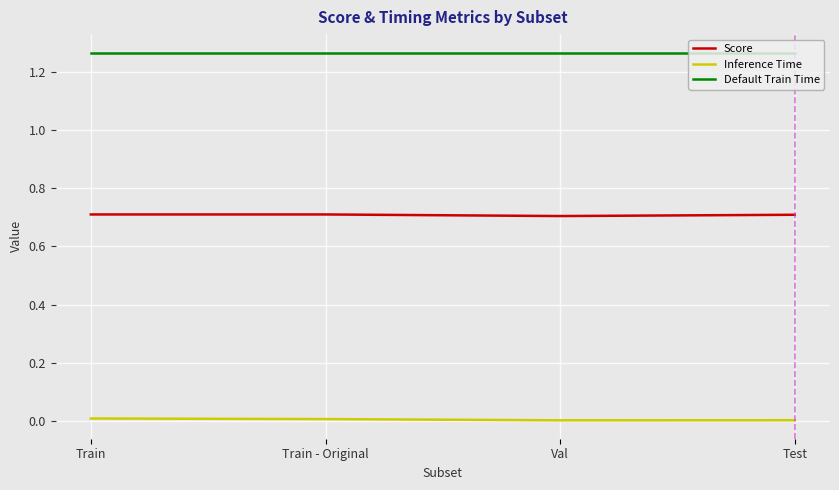

True or false: Inference Time and Score intersect in this chart.

False